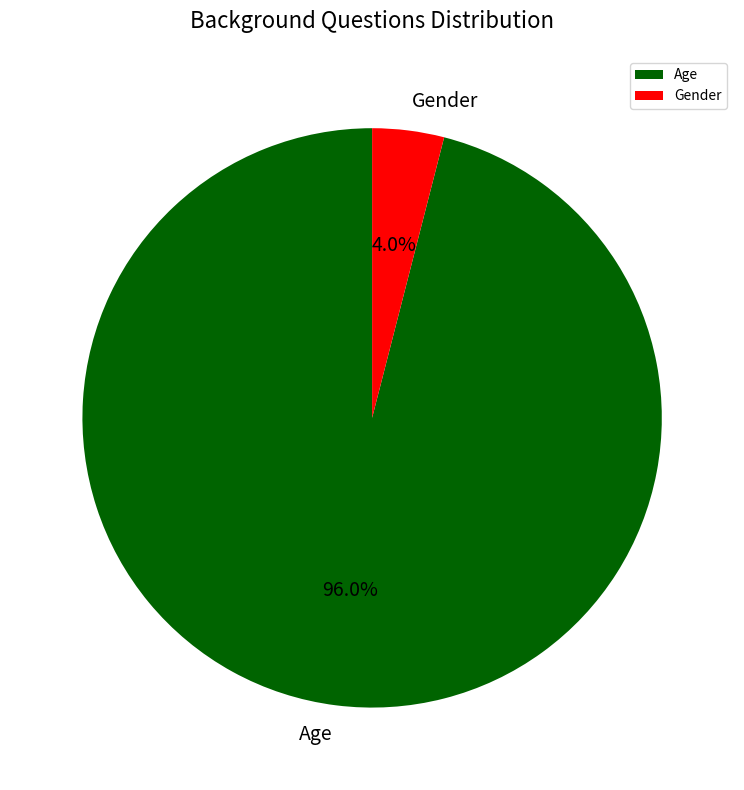

To the nearest percent, what portion does Gender represent?

4%